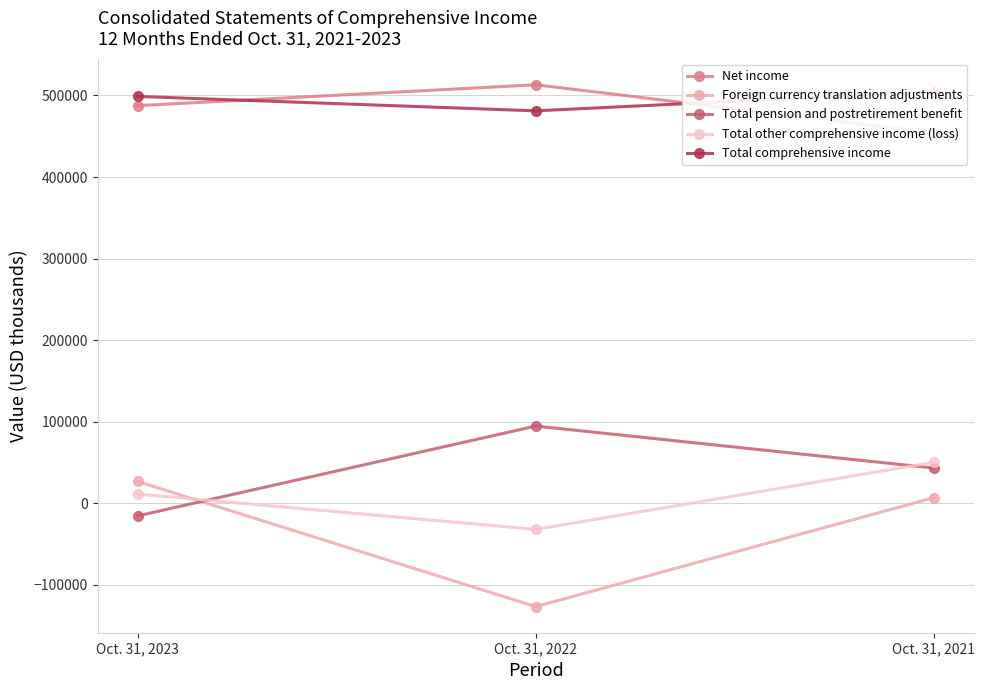

What is the difference between the maximum and minimum values in the Total other comprehensive income (loss) series?

82230